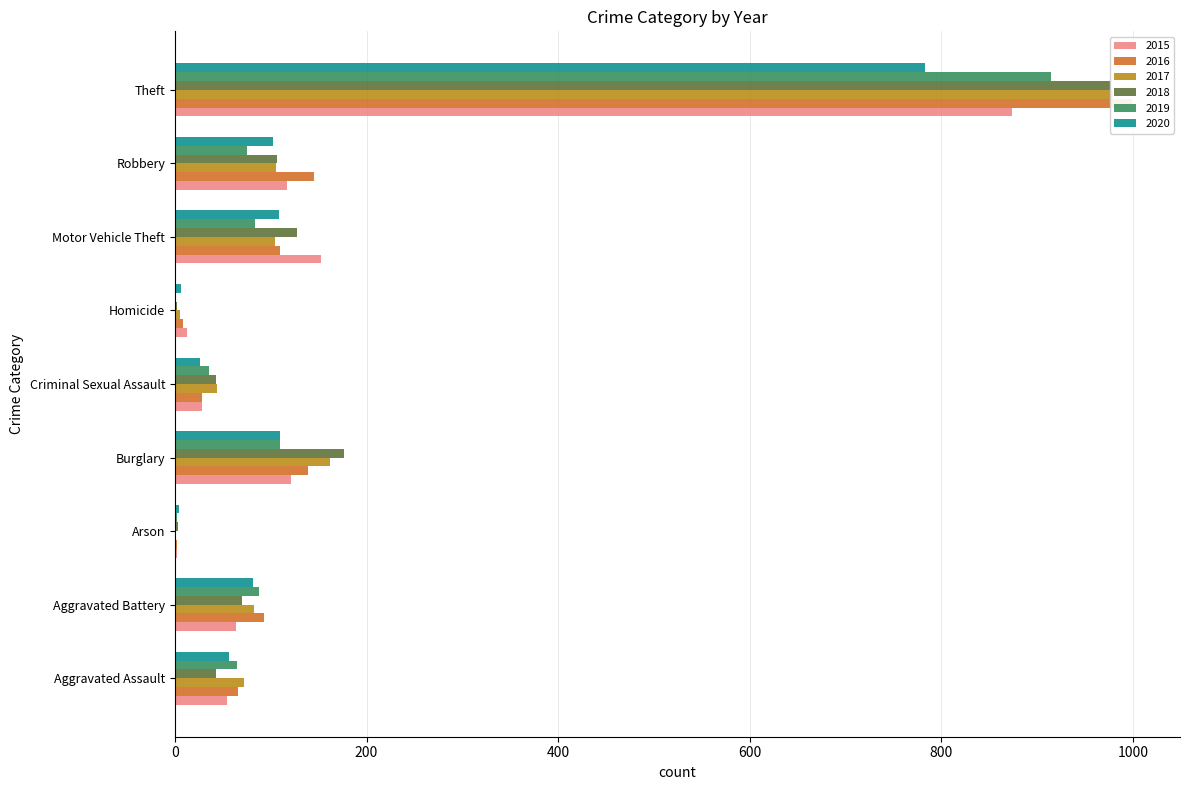

At Criminal Sexual Assault, list the series in order from largest to smallest.

2017, 2018, 2019, 2015, 2016, 2020